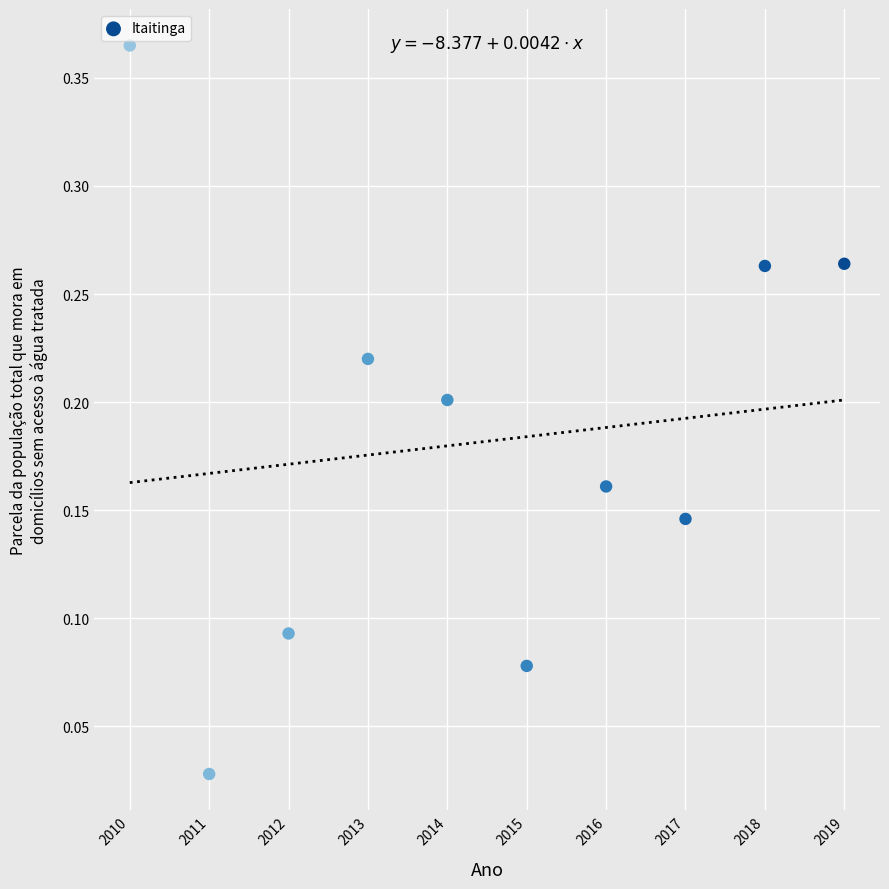

What is the average X value?

2014.5